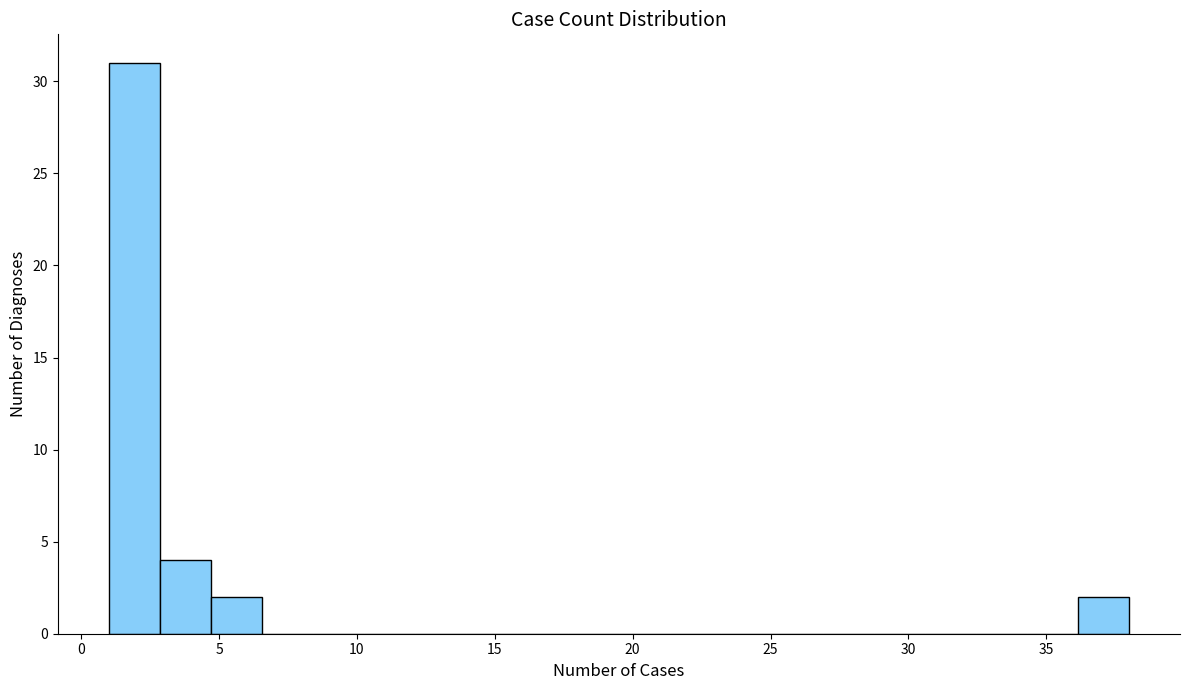

Around what value on the x-axis is the tallest bar? Give the approximate position of its centre, as read against the axis.

2.0